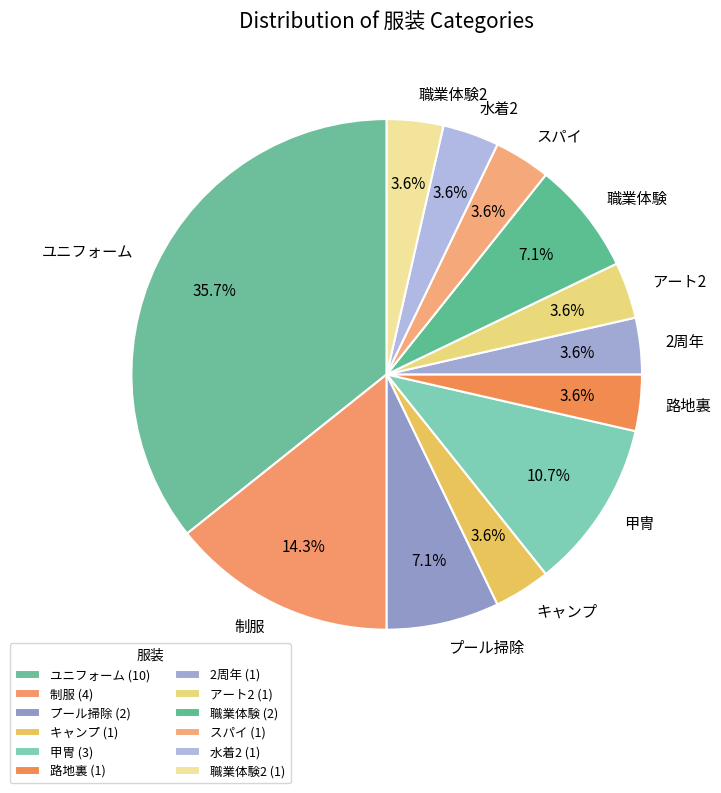

How much of the chart is everything except 職業体験?

92.9%